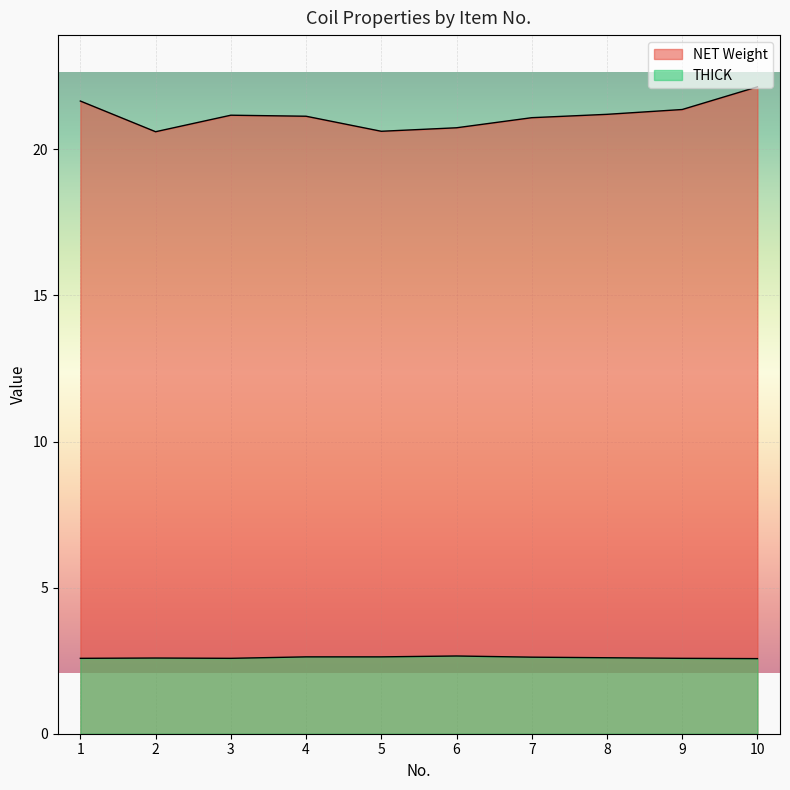

What is the value of the NET Weight point at the 9th from the left?

21.4